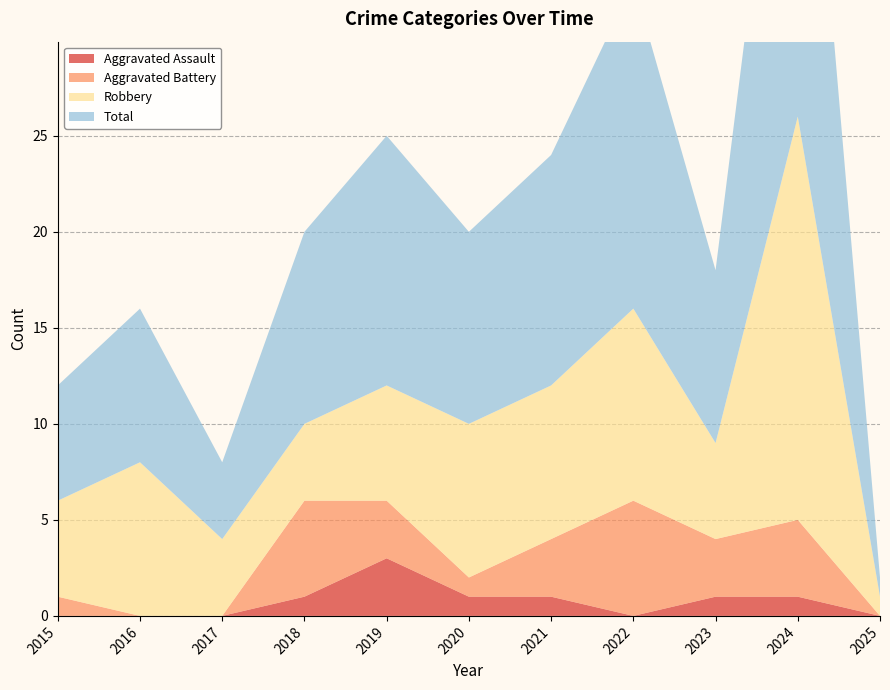

Reading left to right, list all the values displayed in this chart.

Aggravated Assault: 0	0	0	1	3	1	1	0	1	1	0
Aggravated Battery: 1	0	0	5	3	1	3	6	3	4	0
Robbery: 5	8	4	4	6	8	8	10	5	21	1
Total: 6	8	4	10	13	10	12	17	9	26	1